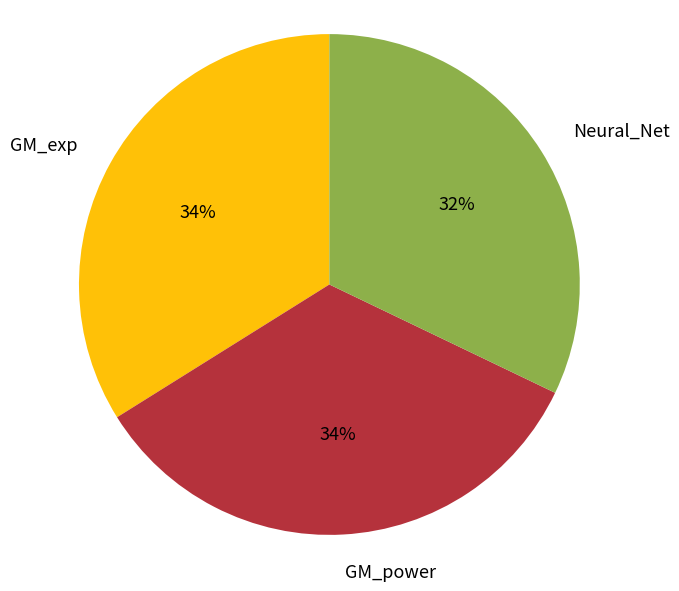

What is the smallest slice in the pie chart?

Neural_Net